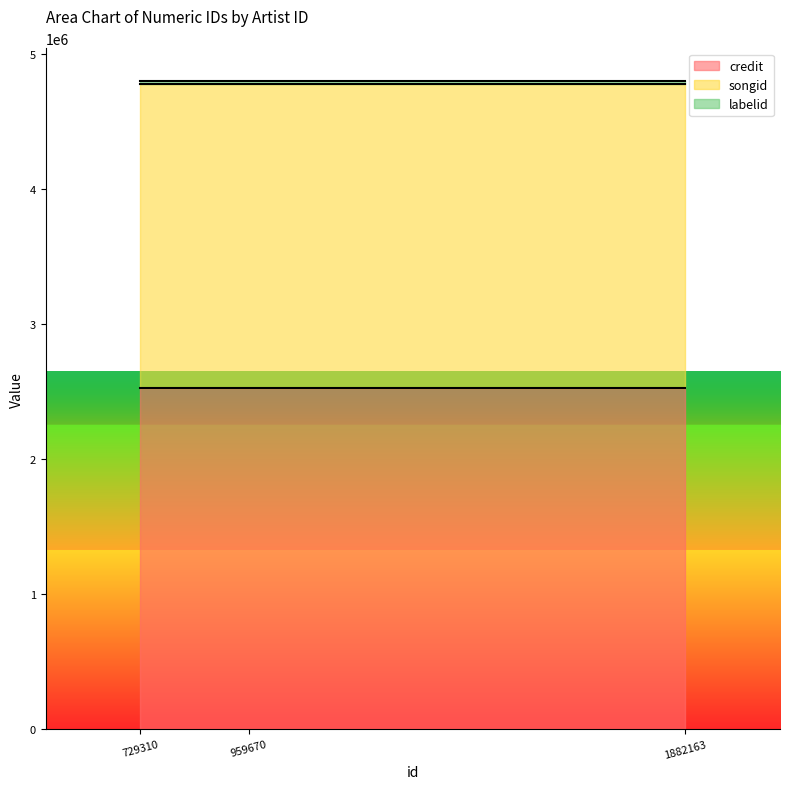

What is the highest value of the credit series?

2524746